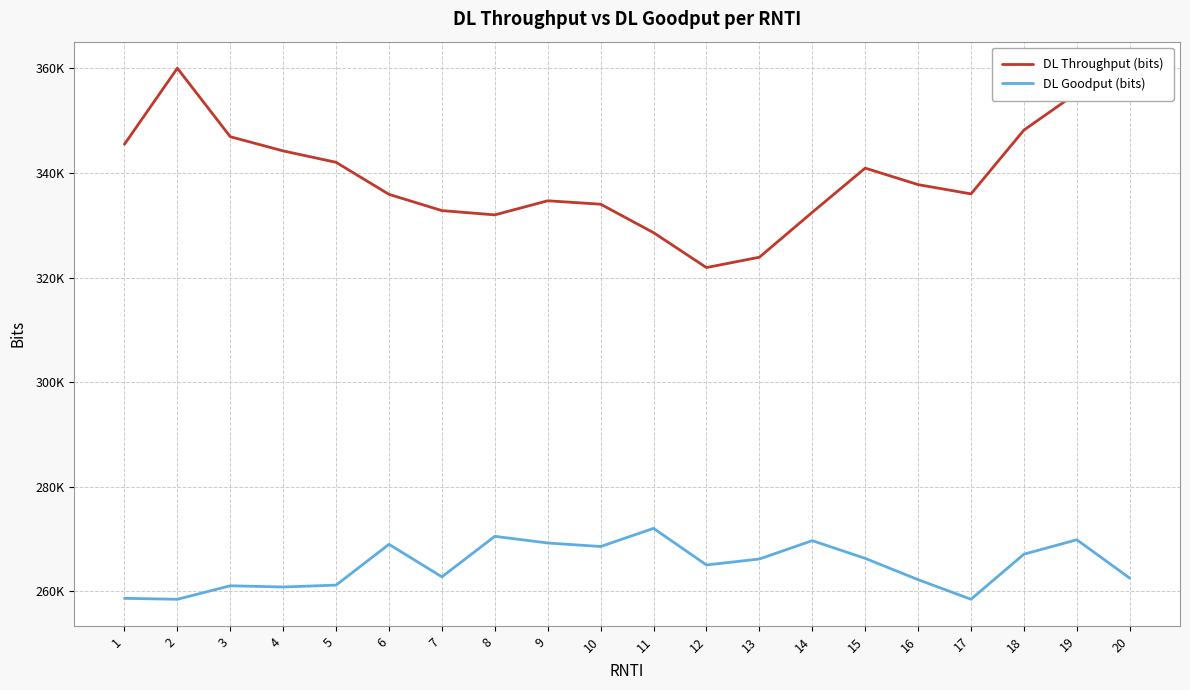

The DL Throughput (bits) series shows 328576 at 11. True or false?

True